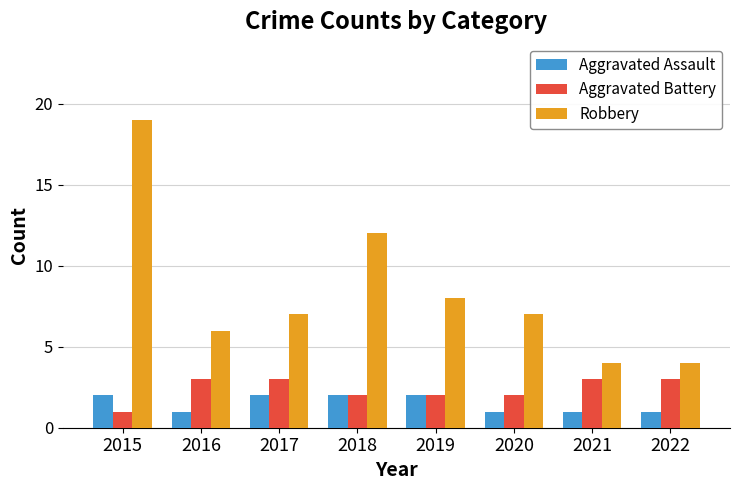

Which series has the largest range (max minus min)?

Robbery